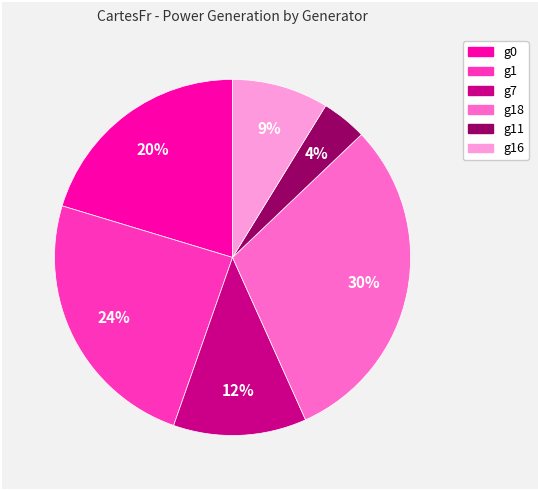

Is there a majority slice in this chart?

No